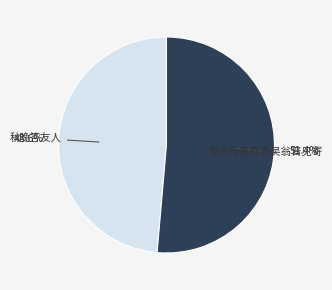

Does any single category account for the majority?

Yes